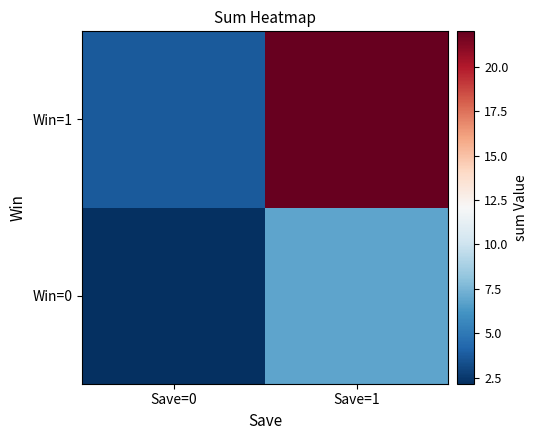

Between Save=0 and Save=1, which is larger?

Save=1